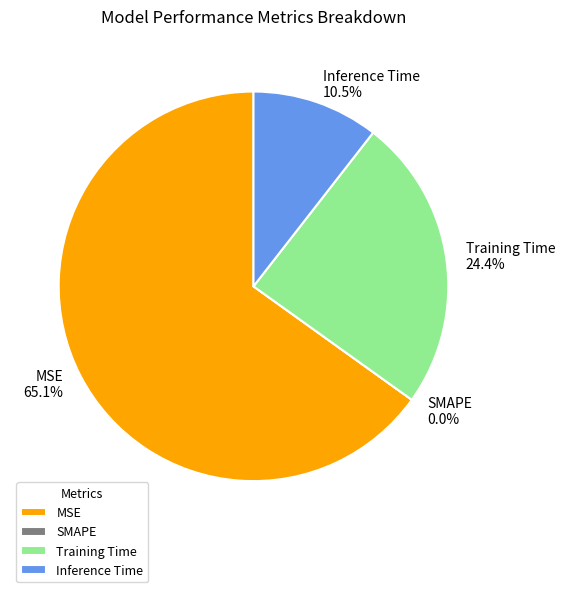

Which slice is the smallest?

SMAPE